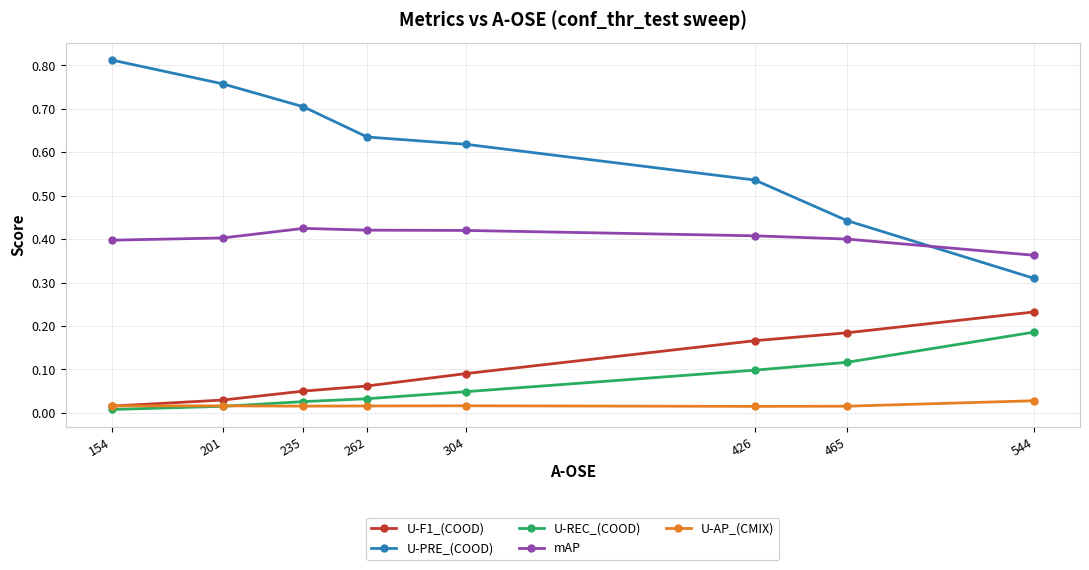

List the series in order of their peak value, lowest first.

U-AP_(CMIX), U-REC_(COOD), U-F1_(COOD), mAP, U-PRE_(COOD)